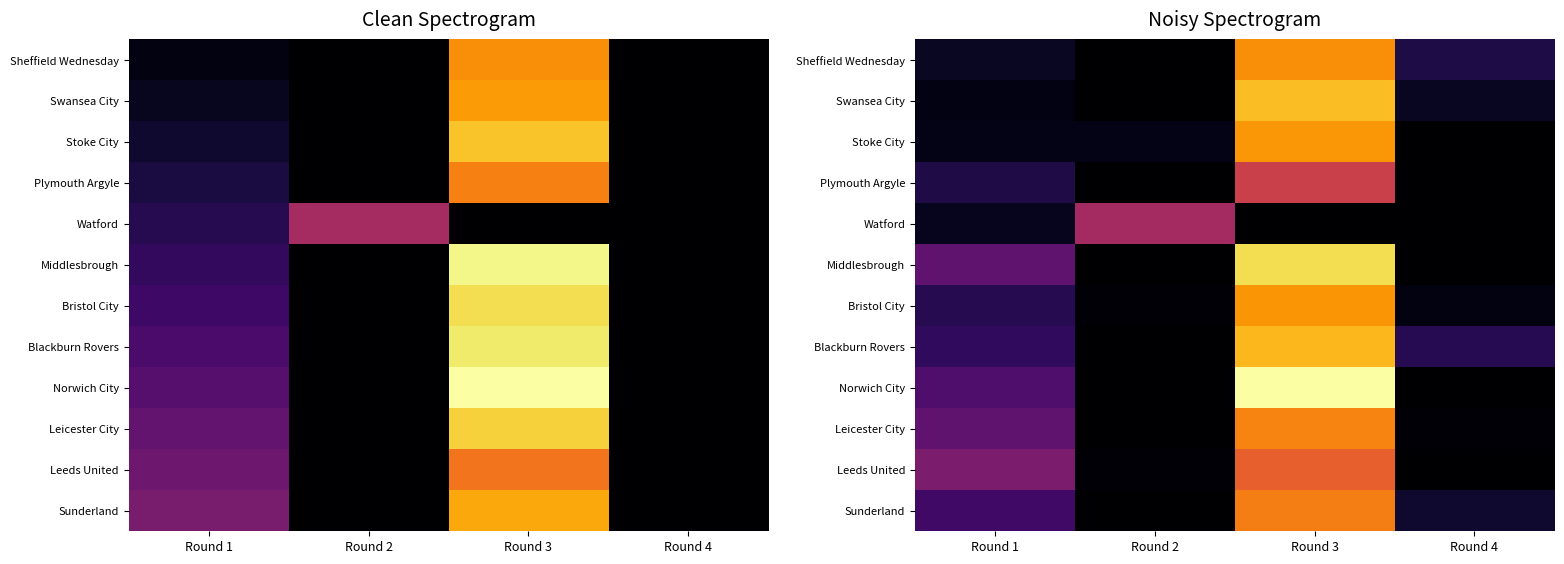

What is the spread (max minus min) of values at Round 1?

11.9